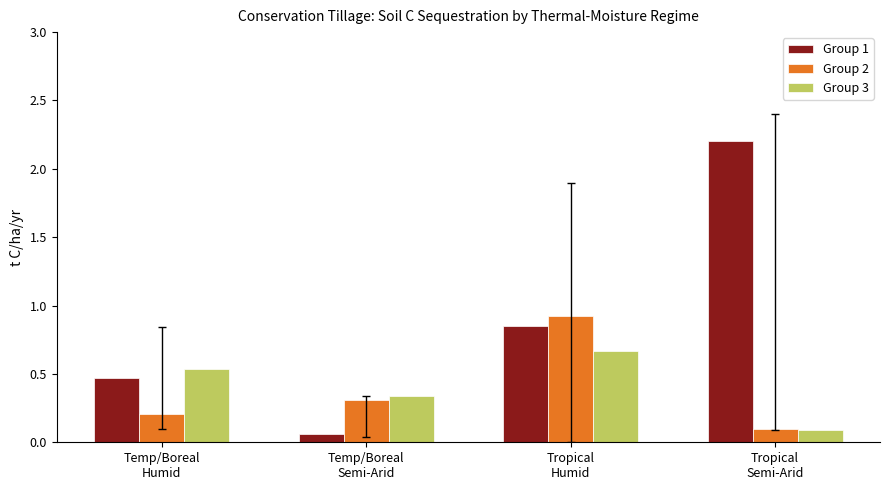

How many categories are shown in the chart?

4